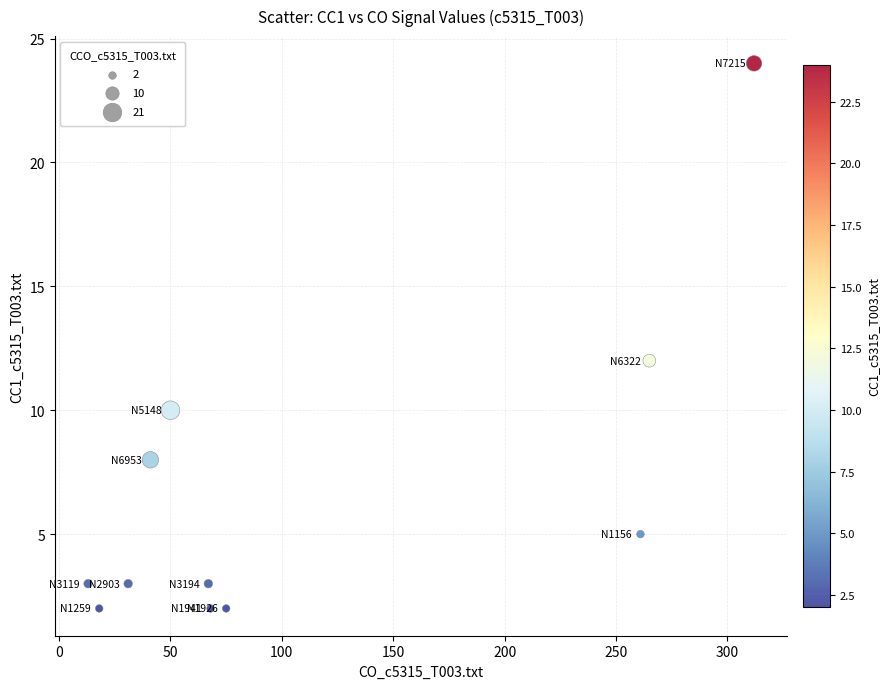

What is the range of Y values (max minus min)?

22